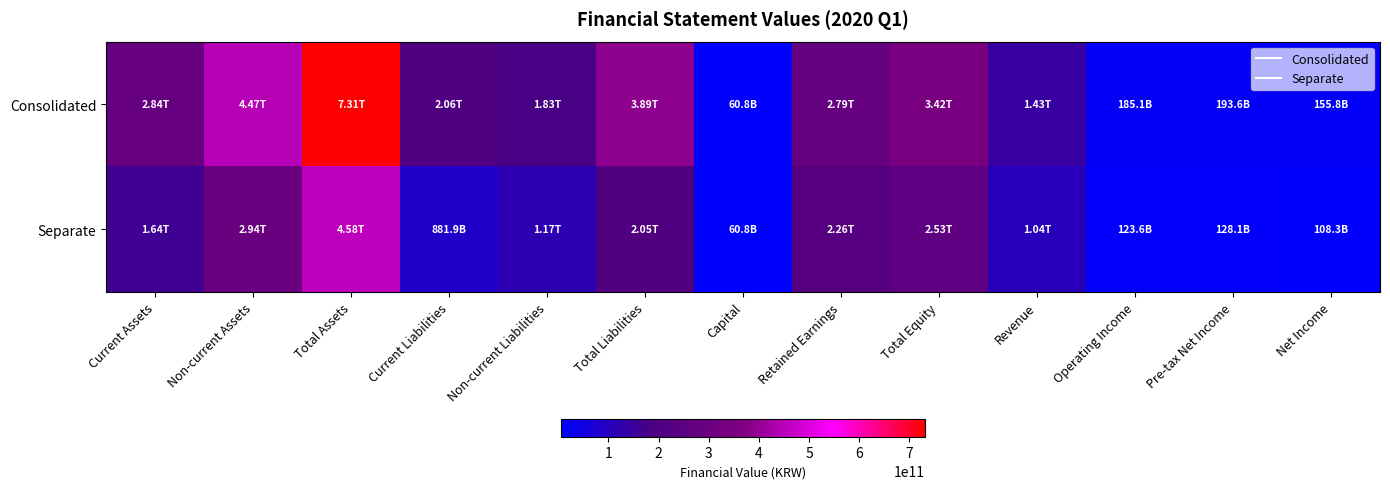

Reading right to left, transcribe all the data shown in this chart.

Consolidated: Net Income=15584452049	Pre-tax Net Income=19360630767	Operating Income=18514397718	Revenue=143031127398	Total Equity=342134162674	Retained Earnings=278863186031	Capital=6084556500	Total Liabilities=388927479910	Non-current Liabilities=182558733107	Current Liabilities=206368746803	Total Assets=731061642584	Non-current Assets=446805094501	Current Assets=284256548083
Separate: Net Income=10825002810	Pre-tax Net Income=12812069838	Operating Income=12356151189	Revenue=103937243950	Total Equity=253016562349	Retained Earnings=225956503513	Capital=6084556500	Total Liabilities=204838691533	Non-current Liabilities=116650643616	Current Liabilities=88188047917	Total Assets=457855253882	Non-current Assets=293567589268	Current Assets=164287664614